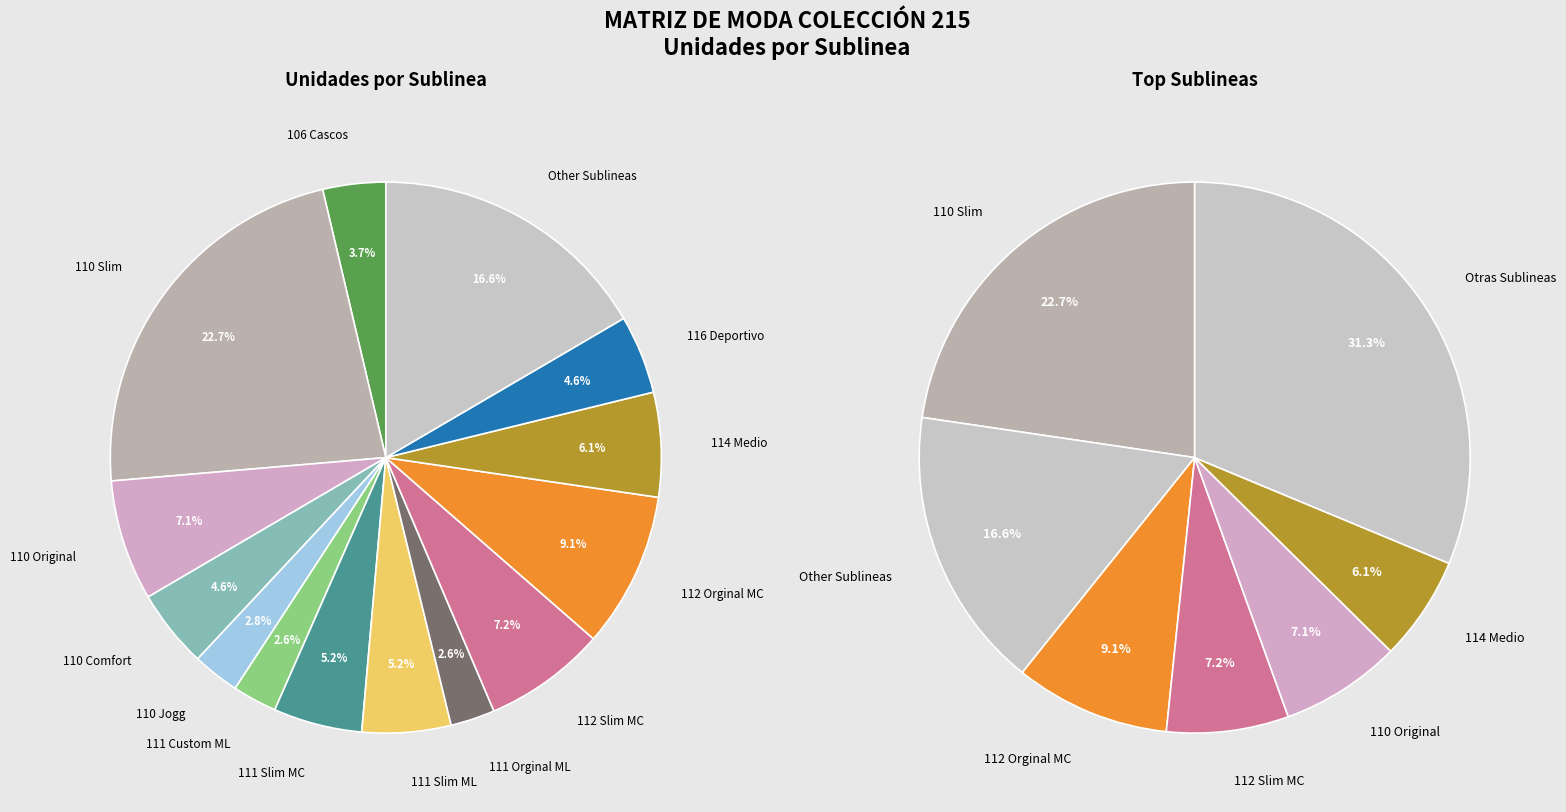

Does 114 Corto represent more than half of the total?

No